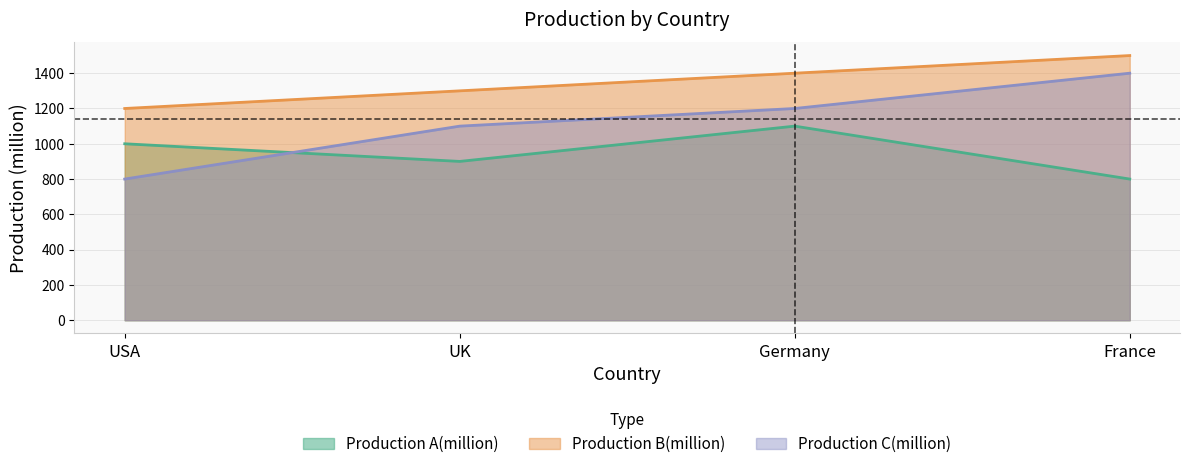

True or false: Production B(million) and Production A(million) cross at least once.

False